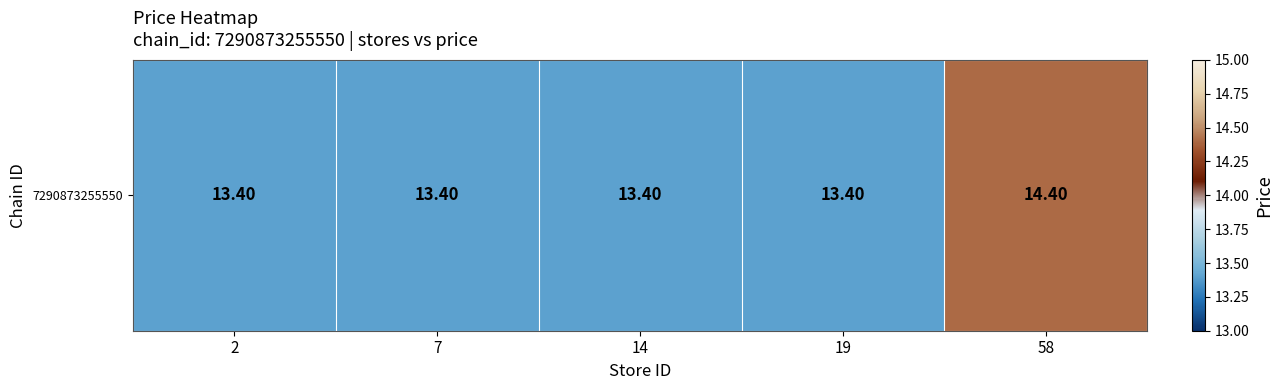

Reading left to right, list all the values displayed in this chart.

2=13.4	7=13.4	14=13.4	19=13.4	58=14.4